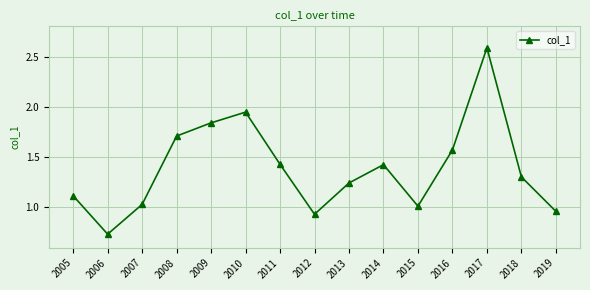

What is the value of the 14th point from the left?

1.3